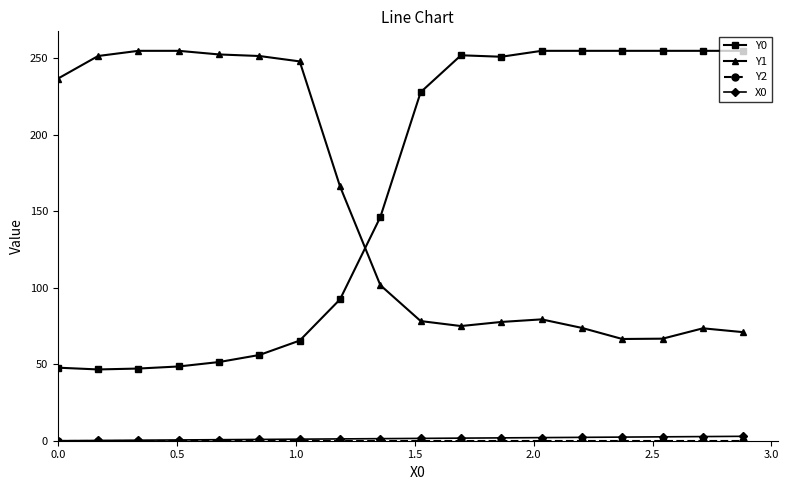

What is the value of the Y0 point at the 8th from the left?

92.5